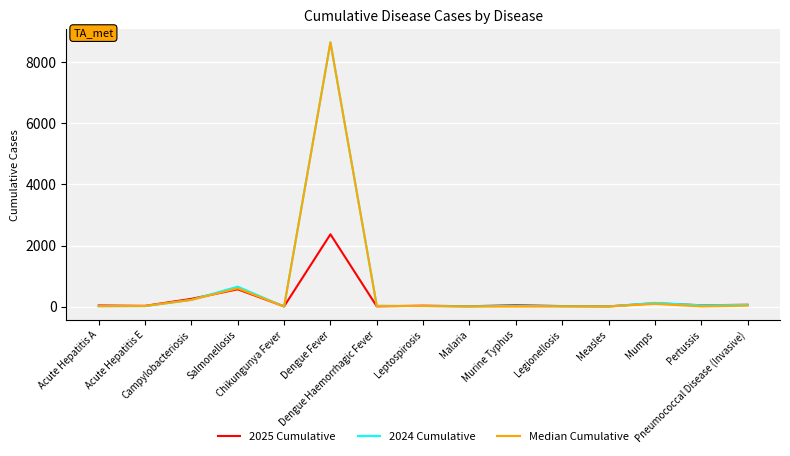

Where do 2025 Cumulative and 2024 Cumulative first cross each other?

Campylobacteriosis and Salmonellosis